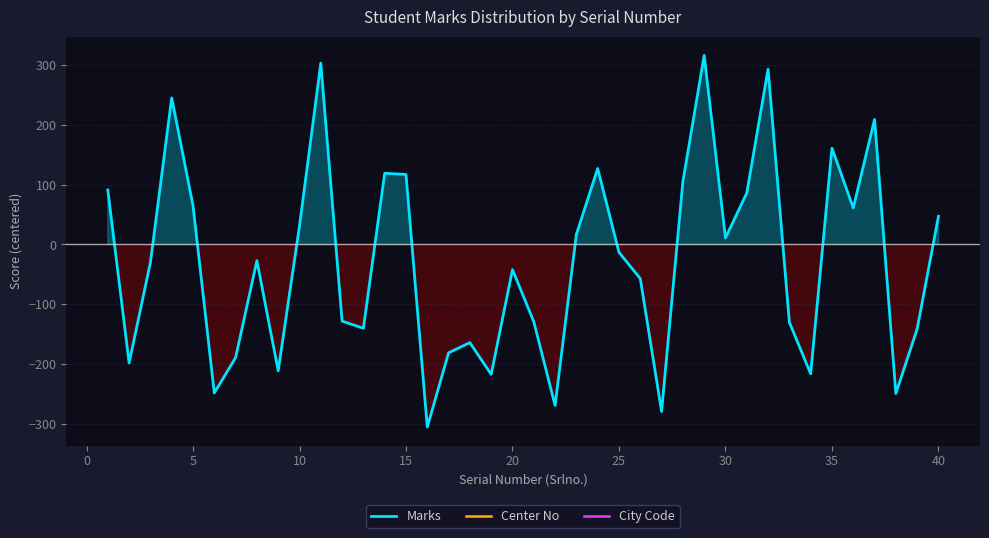

Is the value of City Code at 30 greater than the value of Center No at 25?

No